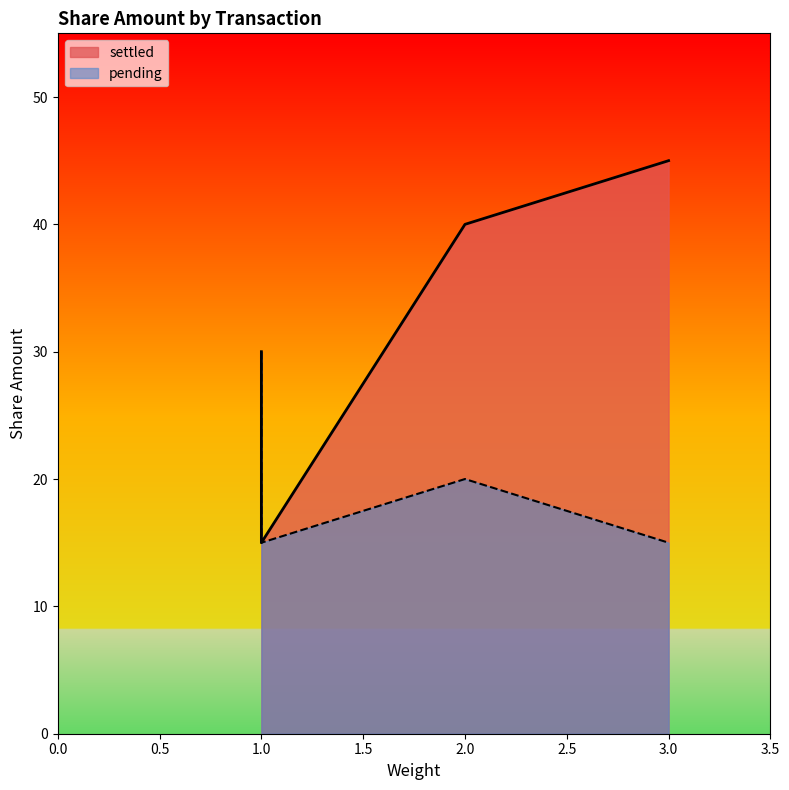

How many values in the settled series exceed 30?

2